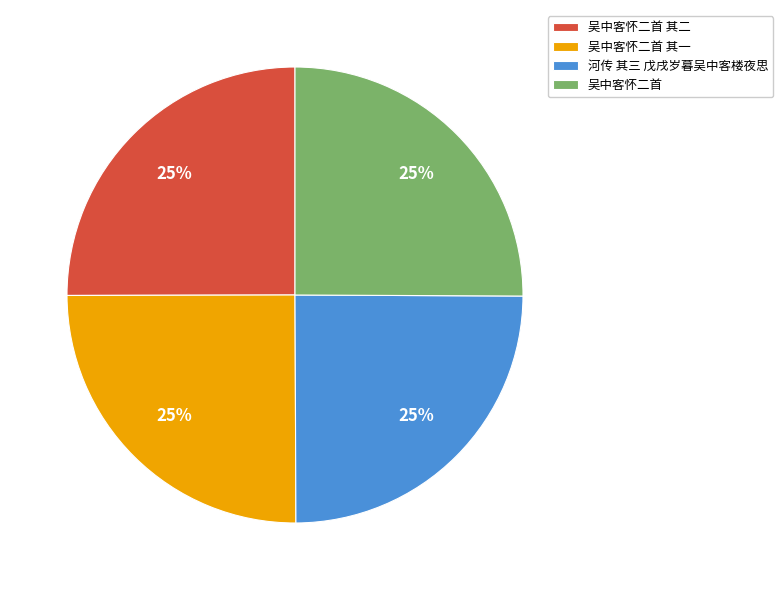

What percentage is the 吴中客怀二首 其二 slice, to the nearest percent?

25%